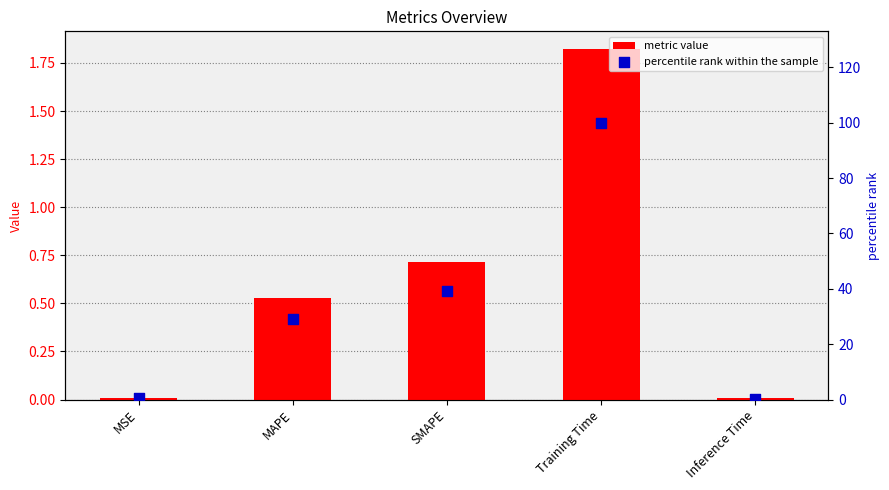

Which series contains the lowest Y value?

metric value